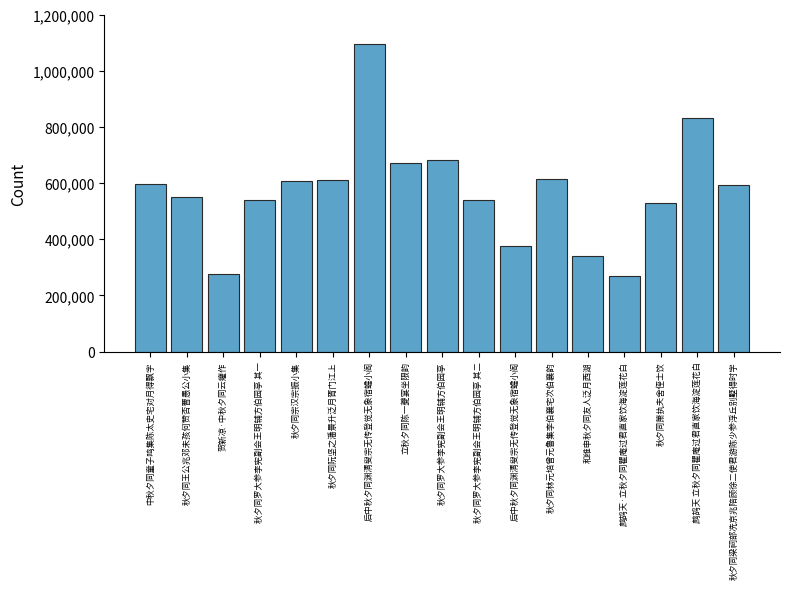

Rank the categories by value from highest to lowest.

后中秋夕同渊清叟宗无传登觉无象宿蟾小阁, 鹧鸪天 立秋夕同瞿庵过君直家饮海淀莲花白, 秋夕同罗大参李宪副会王明辅方伯园亭, 立秋夕同陈一夔宴坐限韵, 秋夕同林元培曾元鲁集李伯襄宅次伯襄韵, 秋夕同阮坚之潘景升泛月胥门江上, 秋夕同宗汉宗振小集, 中秋夕同童子鸣集陈太史宅对月得飘字, 秋夕同梁祠部冼京兆陪顾徐二使君游陈少参浮丘别墅得时字, 秋夕同王公兆邓未孩何赞否曹愚公小集, 秋夕同罗大参李宪副会王明辅方伯园亭 其二, 秋夕同罗大参李宪副会王明辅方伯园亭 其一, 秋夕同萧执夫舍侄士饮, 后中秋夕同渊清叟宗无传登觉无象宿蟾小阁, 和维申秋夕同友人泛月西湖, 贺新凉·中秋夕同云癯作, 鹧鸪天·立秋夕同瞿庵过君直家饮海淀莲花白